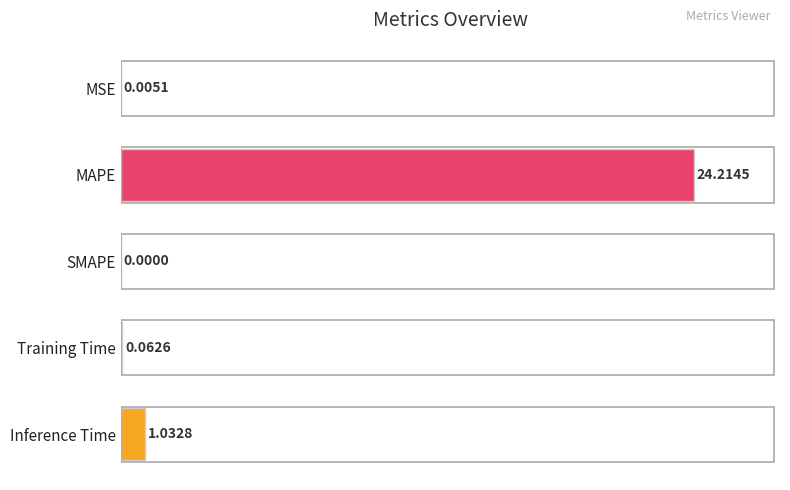

At which label is the value closest to 50?

Inference Time